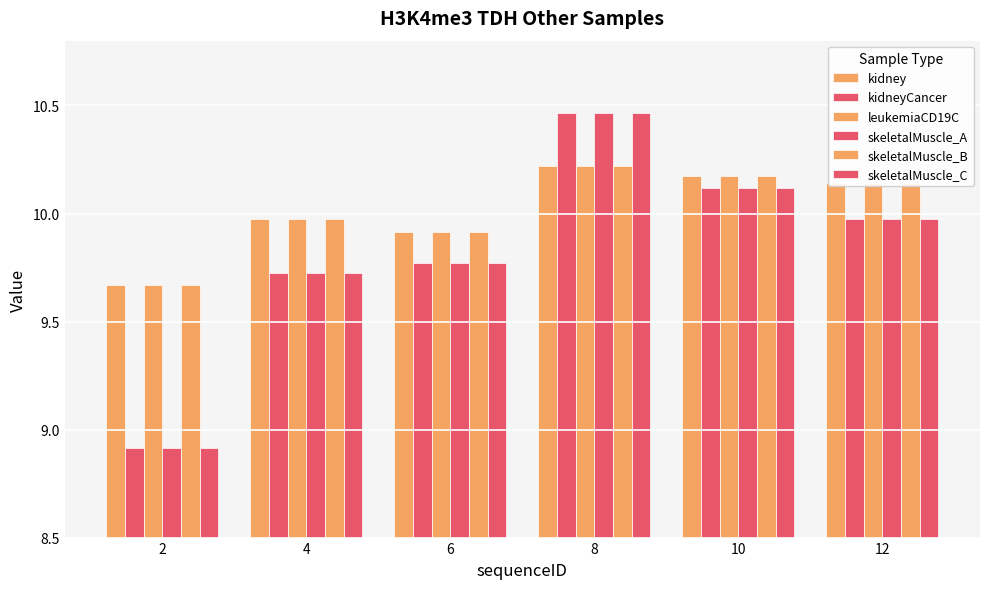

How many categories are shown in the chart?

6